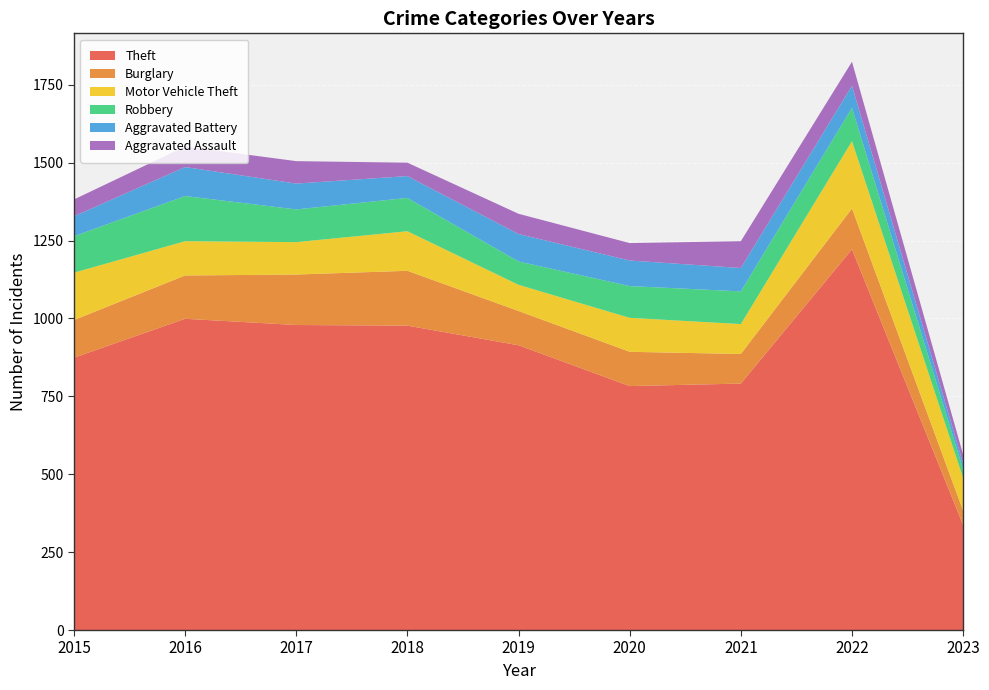

Reading right to left, extract all data points from this chart.

Theft: 2023=337	2022=1222	2021=791	2020=783	2019=914	2018=977	2017=979	2016=999	2015=874
Burglary: 2023=46	2022=131	2021=95	2020=110	2019=110	2018=176	2017=162	2016=139	2015=121
Motor Vehicle Theft: 2023=105	2022=216	2021=96	2020=109	2019=84	2018=127	2017=104	2016=110	2015=152
Robbery: 2023=28	2022=107	2021=105	2020=102	2019=75	2018=107	2017=105	2016=145	2015=117
Aggravated Battery: 2023=19	2022=71	2021=75	2020=82	2019=88	2018=70	2017=83	2016=93	2015=64
Aggravated Assault: 2023=28	2022=77	2021=86	2020=56	2019=65	2018=43	2017=72	2016=66	2015=54